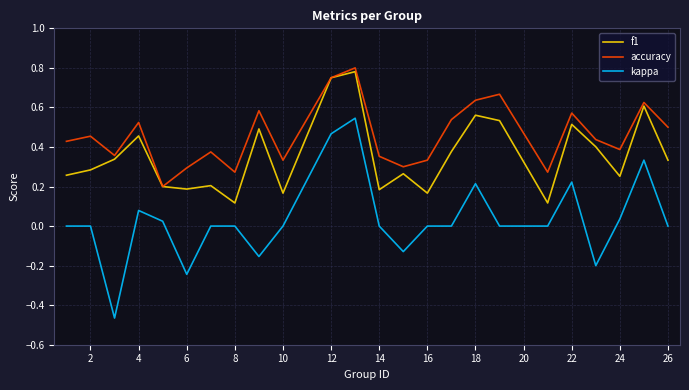

Rank the series by their average value, from lowest to highest.

kappa, f1, accuracy